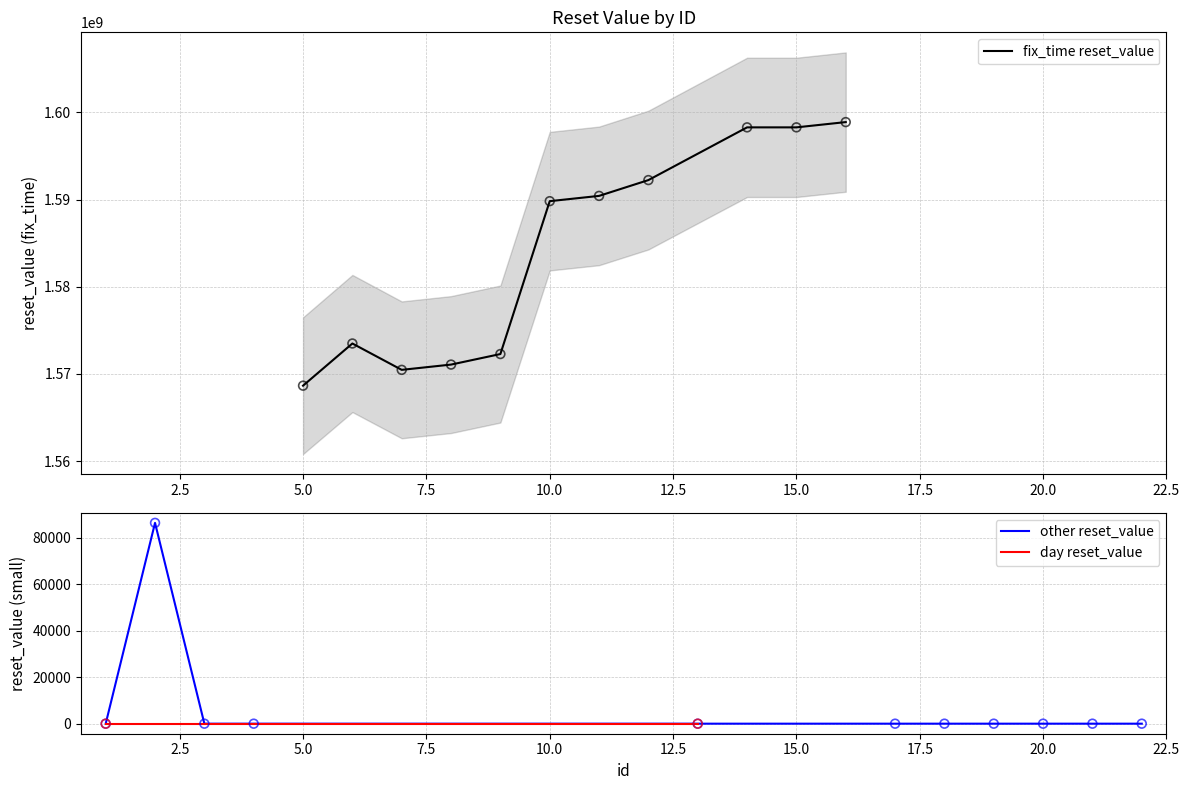

What is the change in value from 8 to 9?

+1209600